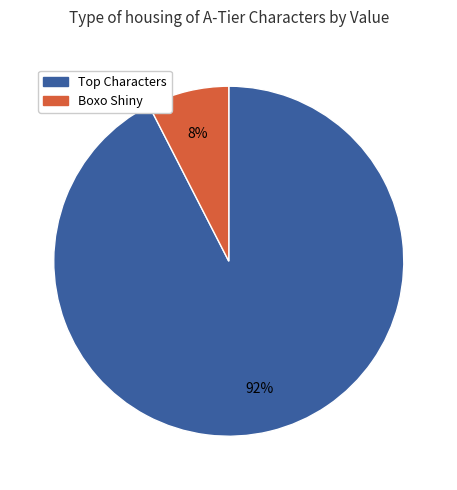

To the nearest percent, what is the average slice percentage?

50%